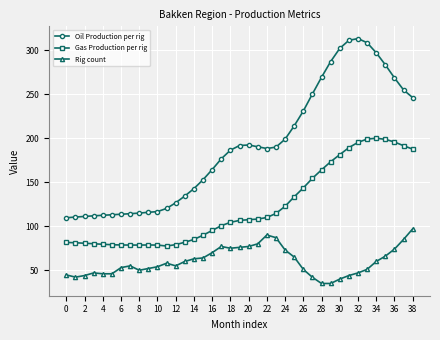

What is the value of the Gas Production per rig point at the 19th from the left?

104.4